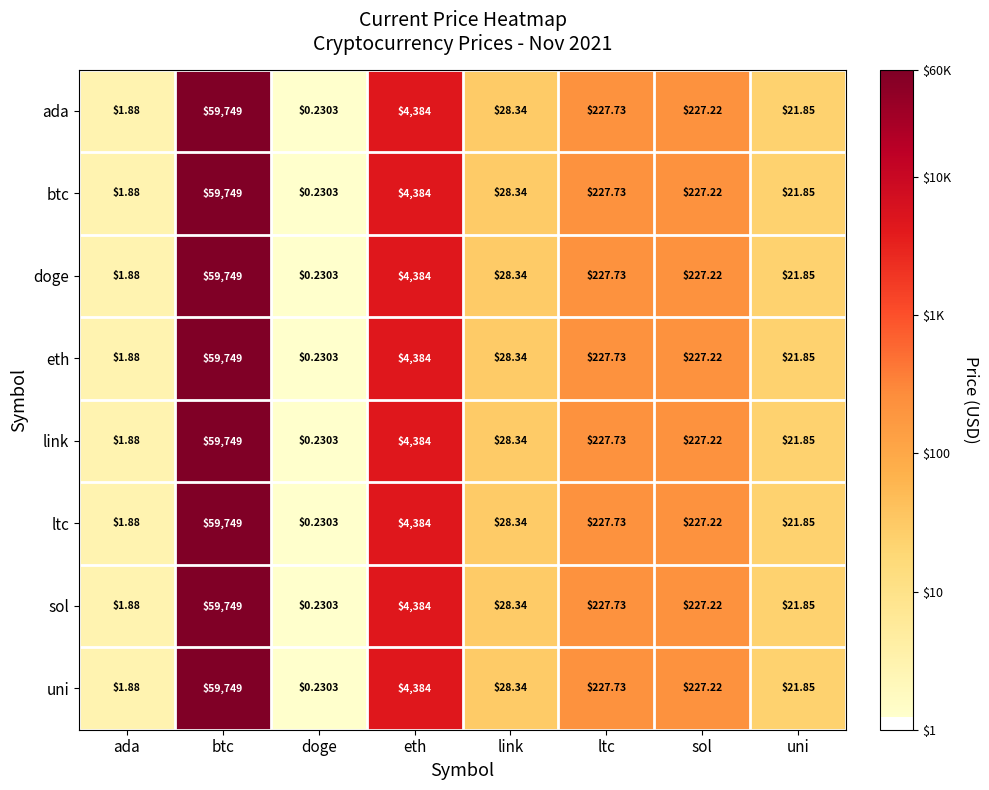

Which category has the lowest value in the ada series?

doge